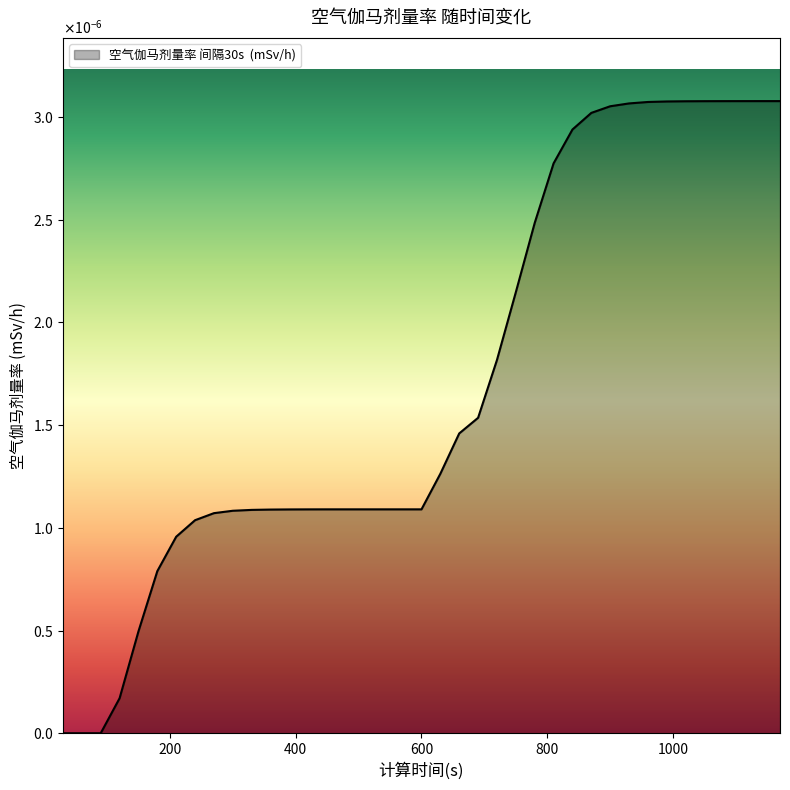

At which category does the chart reach its minimum across all series?

30